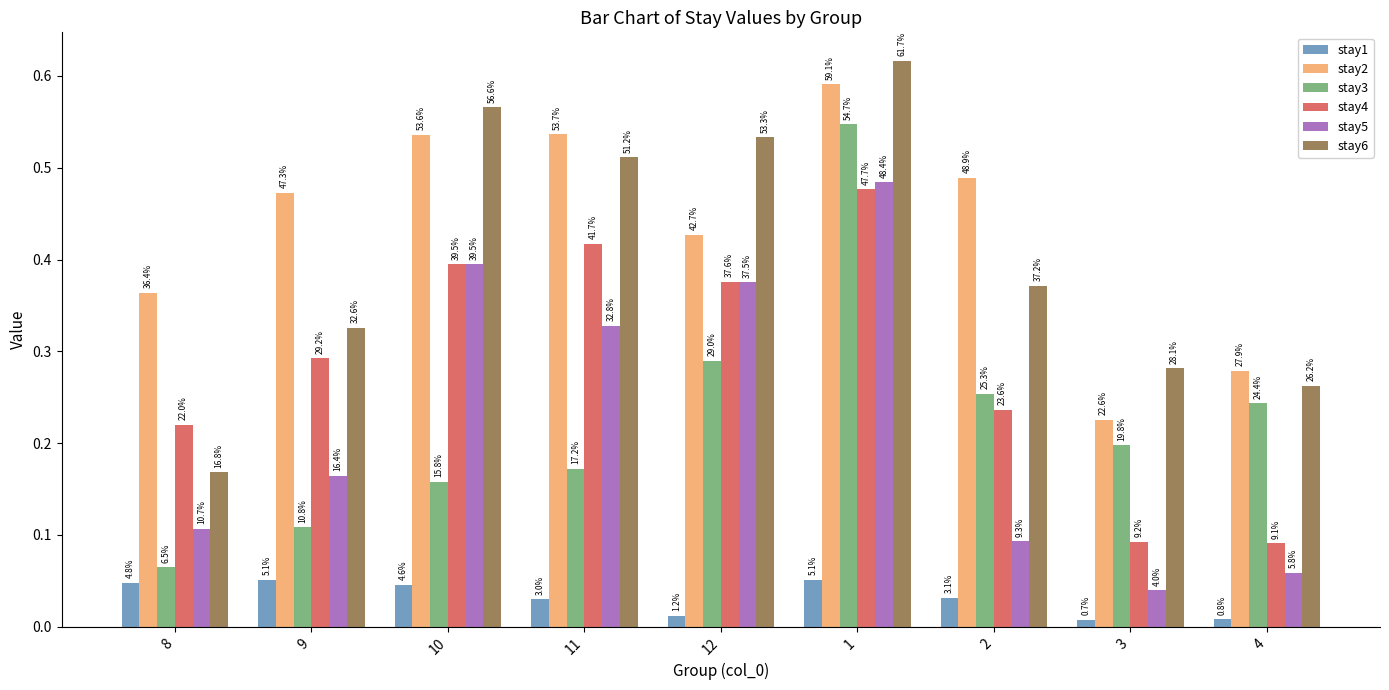

Reading left to right, transcribe all the data shown in this chart.

stay1: 8=0.0	9=0.1	10=0.0	11=0.0	12=0.0	1=0.1	2=0.0	3=0.0	4=0.0
stay2: 8=0.4	9=0.5	10=0.5	11=0.5	12=0.4	1=0.6	2=0.5	3=0.2	4=0.3
stay3: 8=0.1	9=0.1	10=0.2	11=0.2	12=0.3	1=0.5	2=0.3	3=0.2	4=0.2
stay4: 8=0.2	9=0.3	10=0.4	11=0.4	12=0.4	1=0.5	2=0.2	3=0.1	4=0.1
stay5: 8=0.1	9=0.2	10=0.4	11=0.3	12=0.4	1=0.5	2=0.1	3=0.0	4=0.1
stay6: 8=0.2	9=0.3	10=0.6	11=0.5	12=0.5	1=0.6	2=0.4	3=0.3	4=0.3